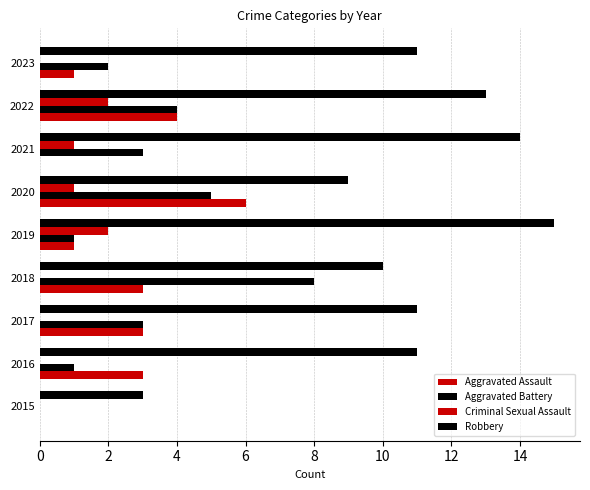

Count the number of categories in the chart.

9